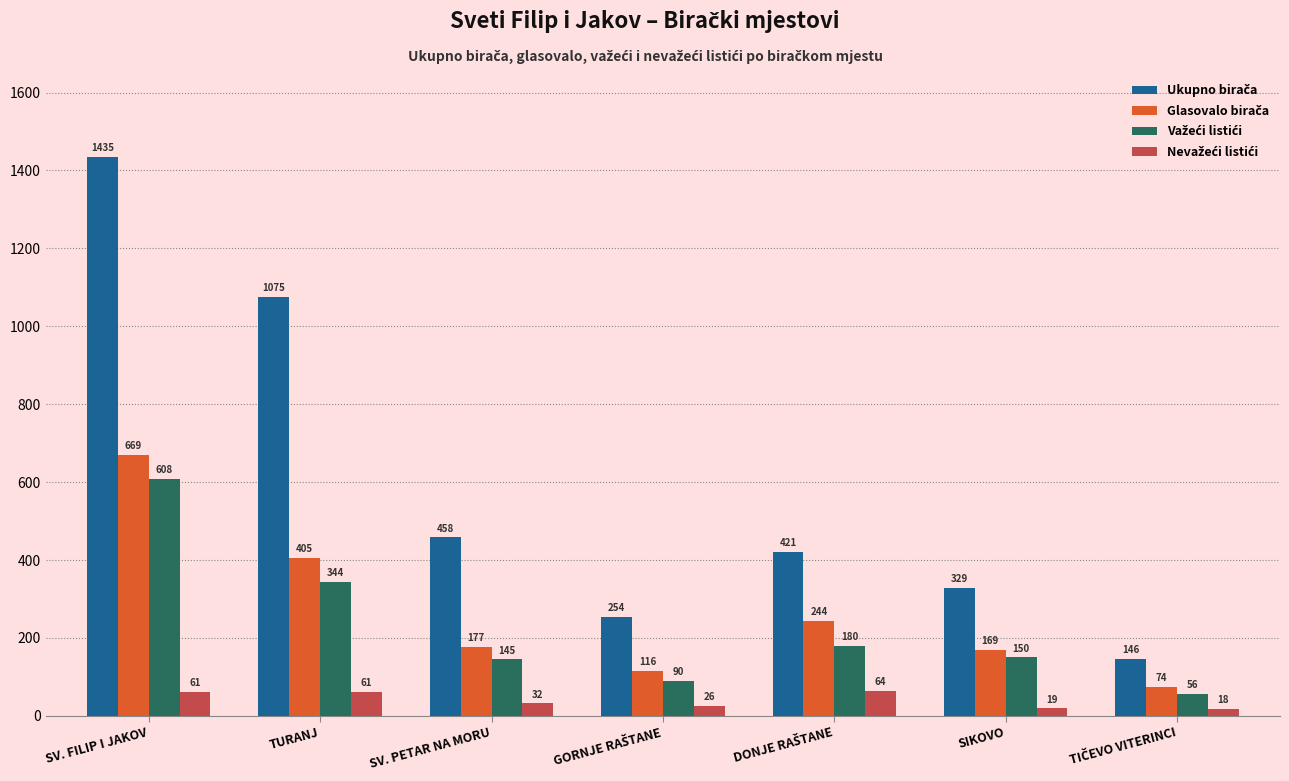

Which label corresponds to the largest value in the chart?

SV. FILIP I JAKOV